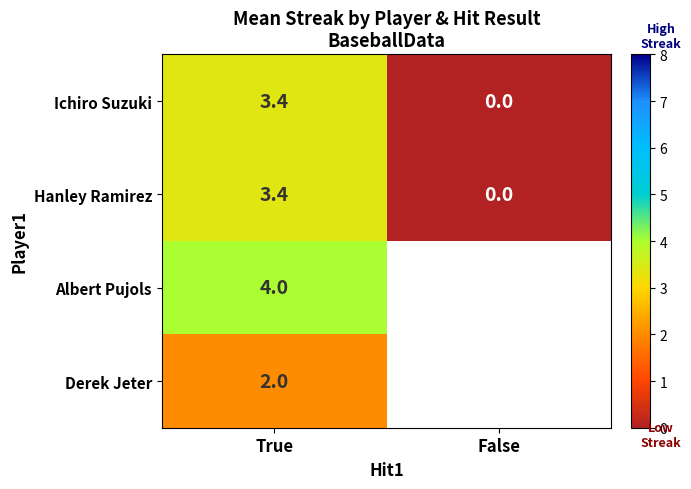

The value of Derek Jeter at True is 2.0. True or false?

True